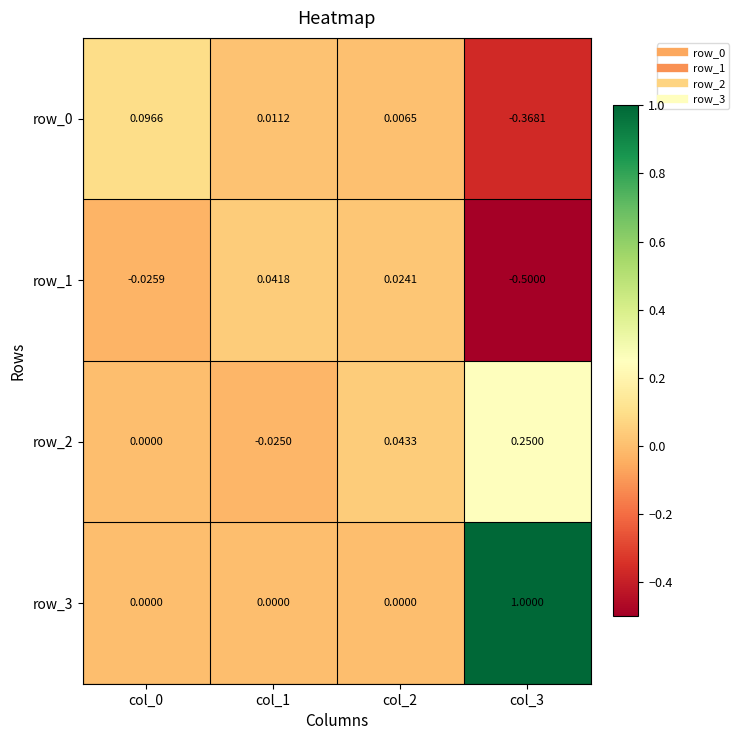

At how many categories does at least one series exceed 0?

4